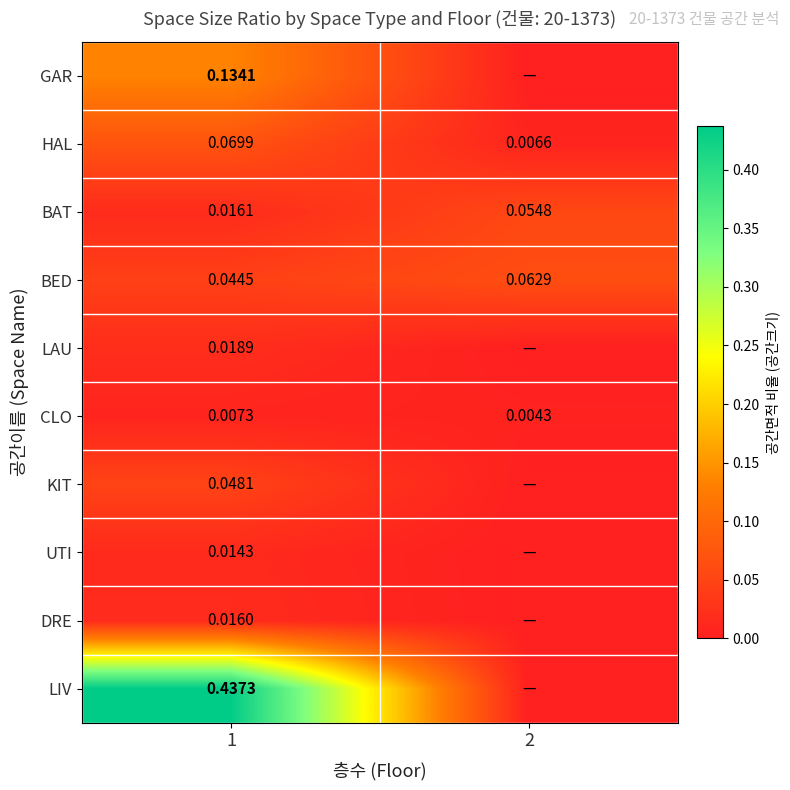

Rank the series at 1 from lowest to highest value.

CLO, UTI, DRE, BAT, LAU, BED, KIT, HAL, GAR, LIV